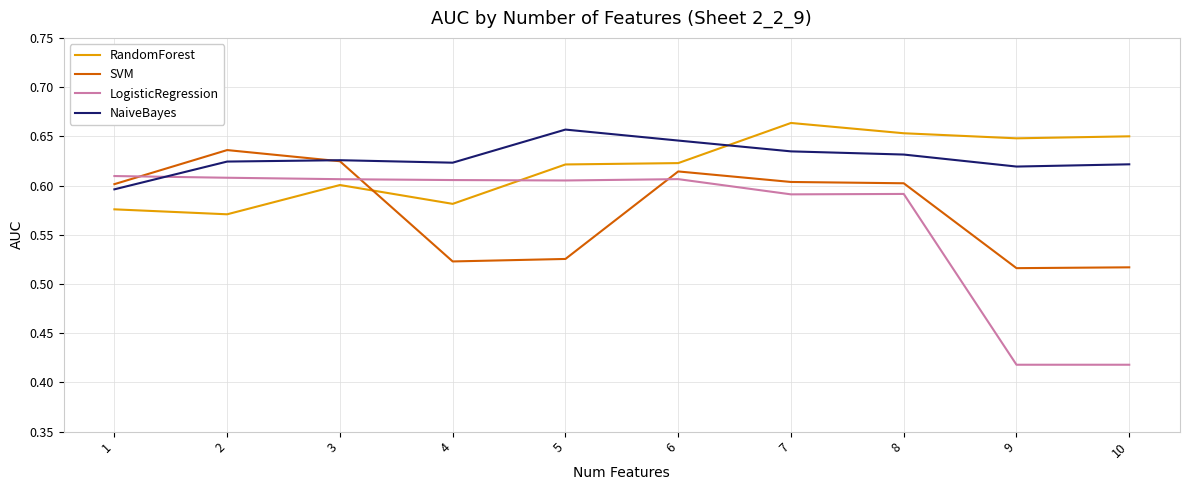

Which series changed the most between 2 and 9?

LogisticRegression